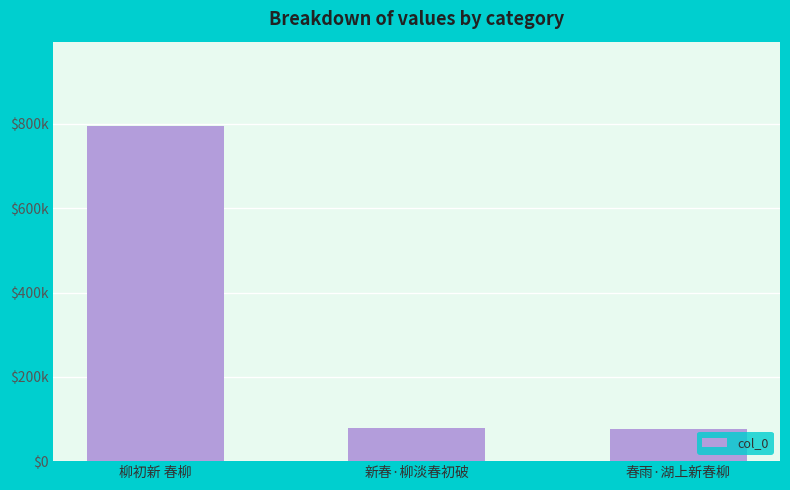

Is it true that the value at 柳初新 春柳 is 796251?

True